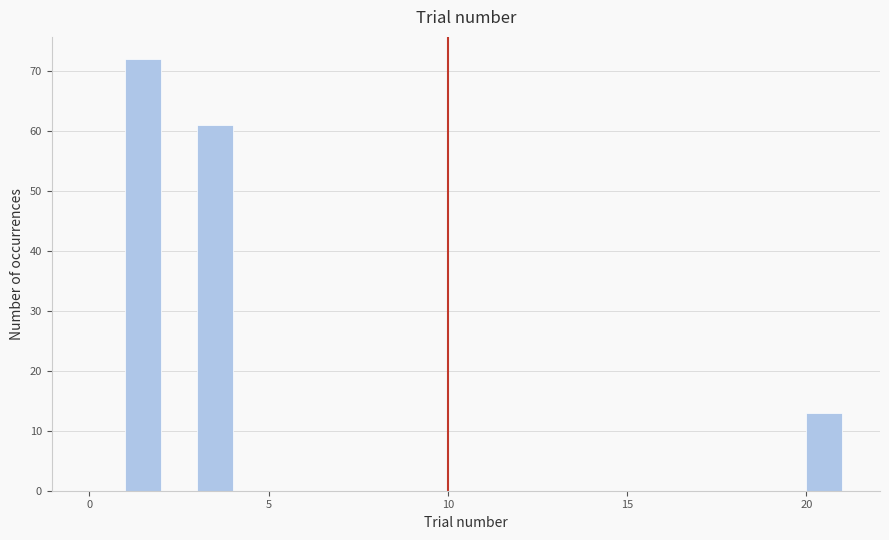

Around what value on the x-axis is the tallest bar? Give the approximate position of its centre, as read against the axis.

1.5